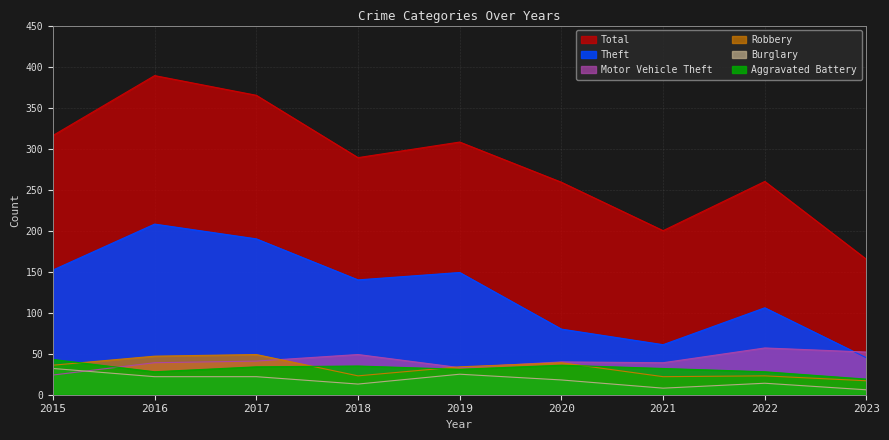

How many interior local peaks does the Burglary series have?

2